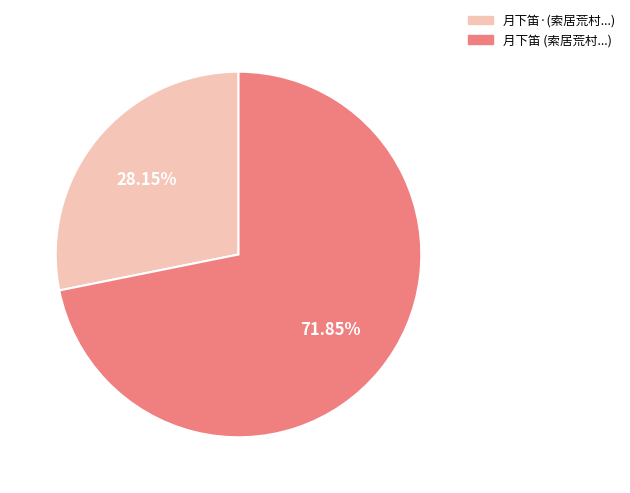

Is there any slice that represents more than half of the pie?

Yes